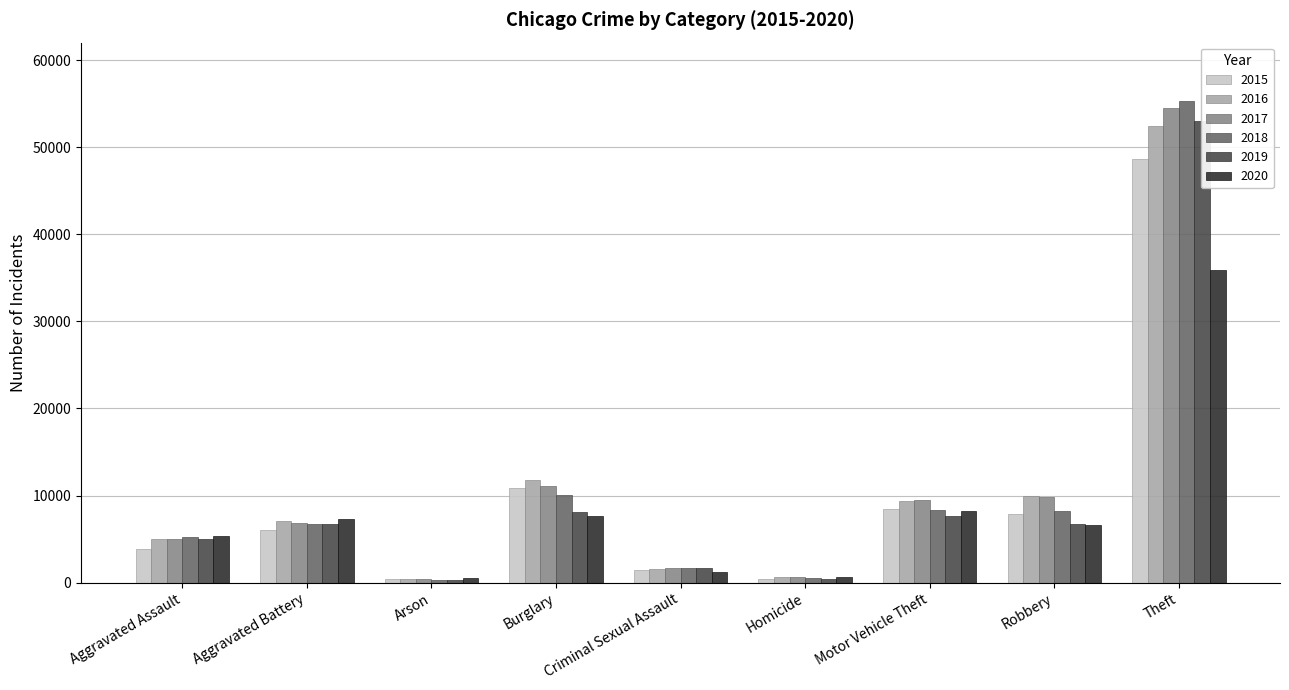

Does the chart contain any negative values?

No